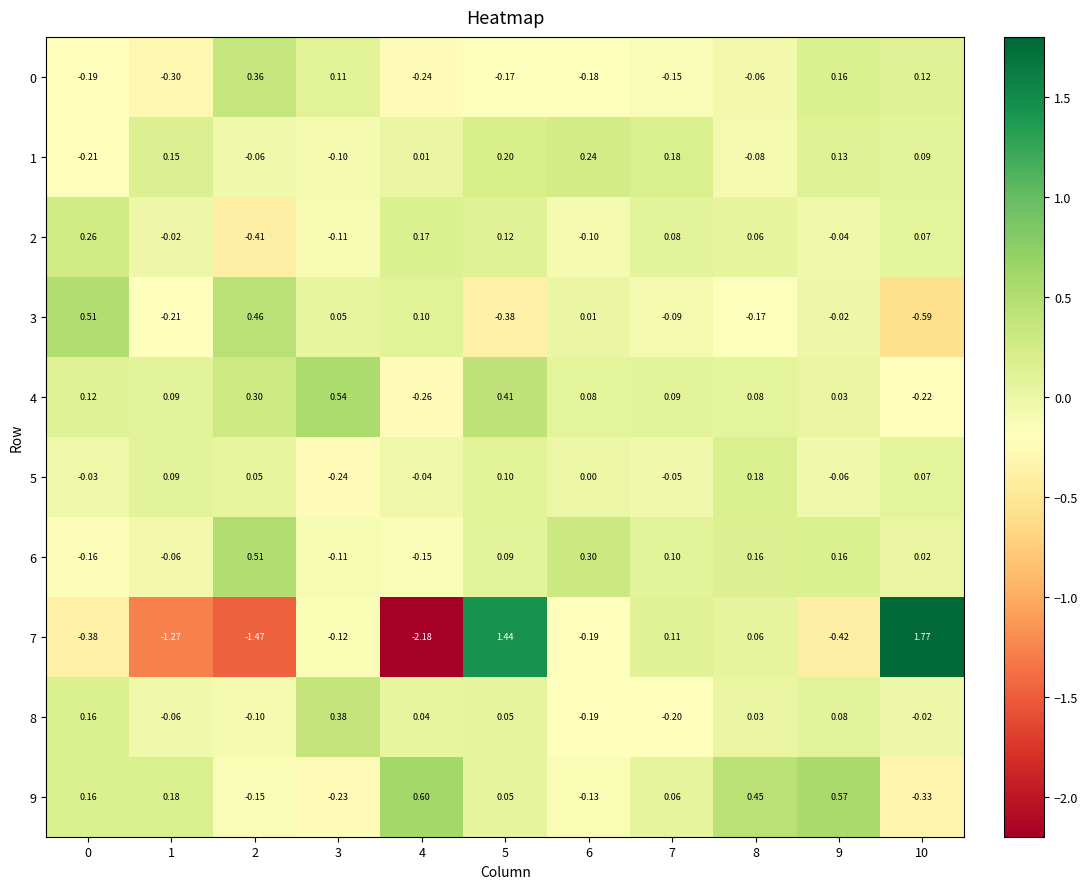

What is the spread (max minus min) of values at 10?

2.4